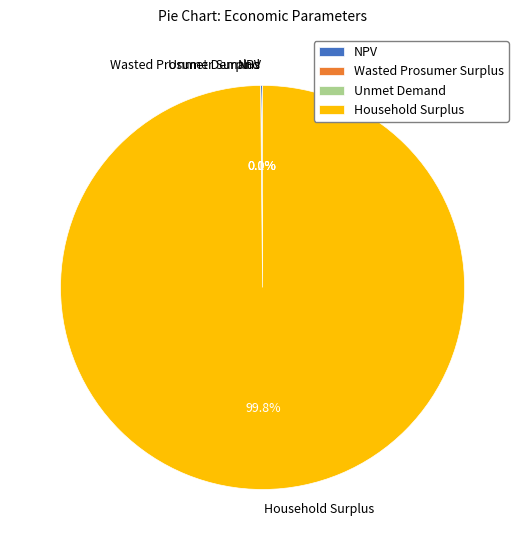

What is the largest slice in the pie chart?

Household Surplus